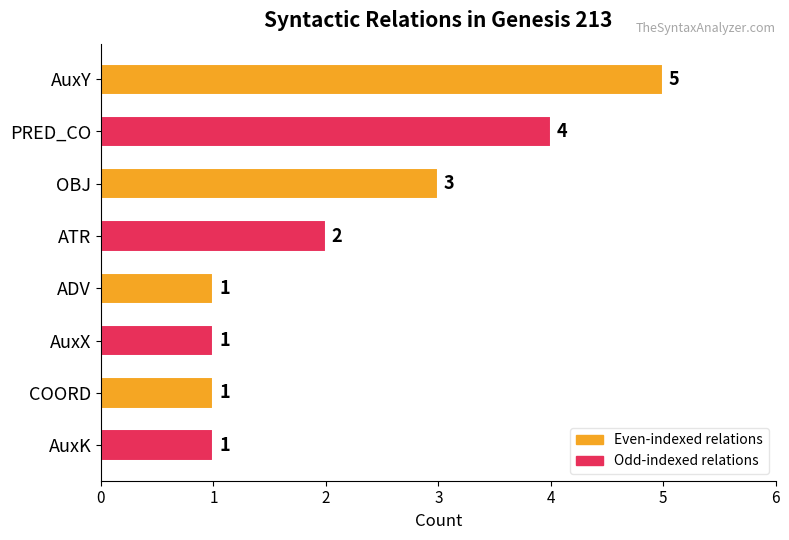

How many data points are less than 2?

4